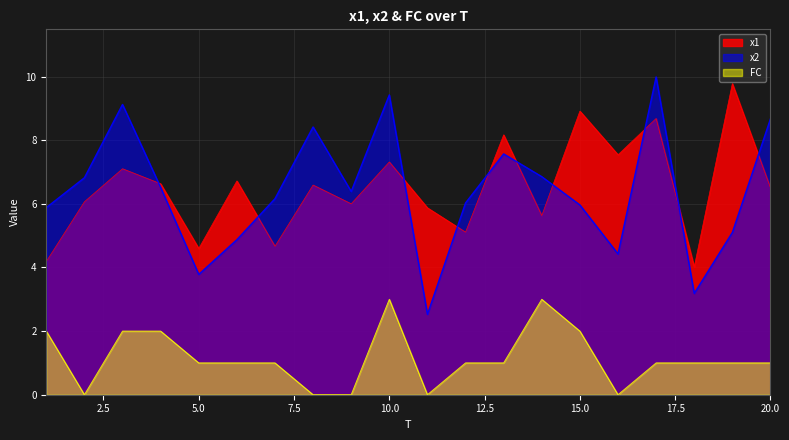

At which label does FC first exceed 1?

1